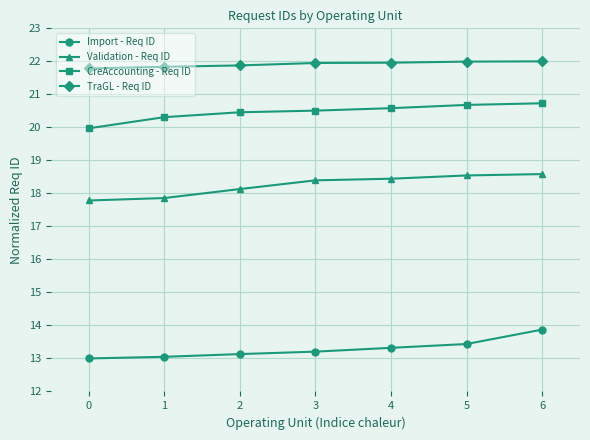

What is the difference between the maximum and second lowest values in the TraGL - Req ID series?

0.2